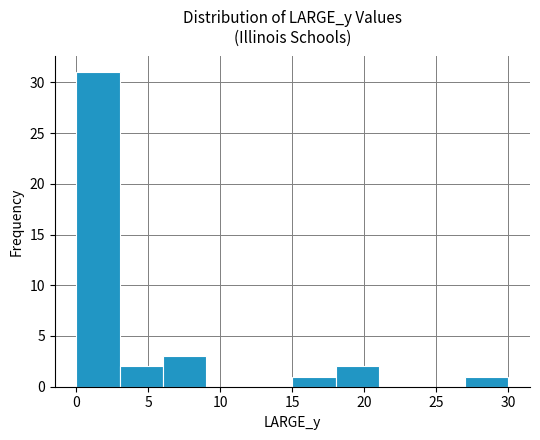

How tall is the bar that spans 18 to 21 on the x-axis? The values are not printed on the chart, so give them approximately, as read against the axis.

2